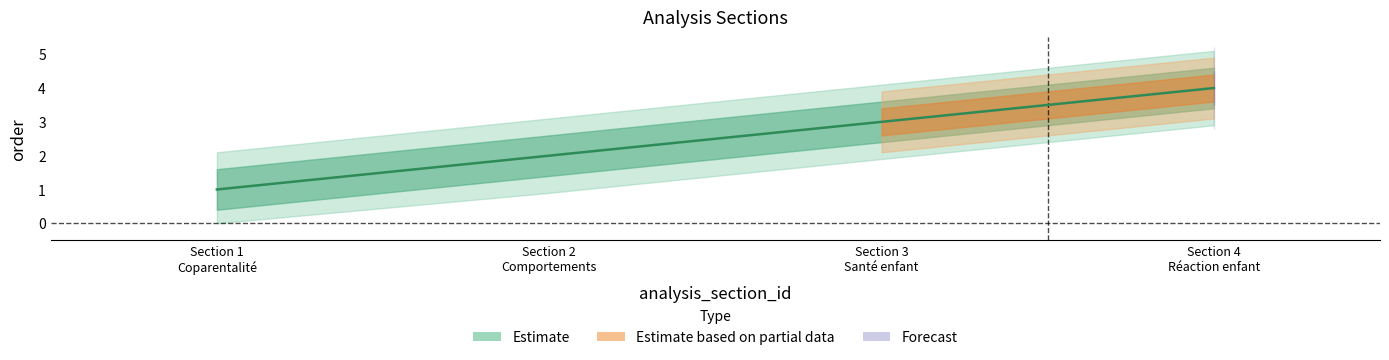

Approximately how many times larger is the value at Section 4 Réaction enfant compared to Section 1 Coparentalité?

4.0